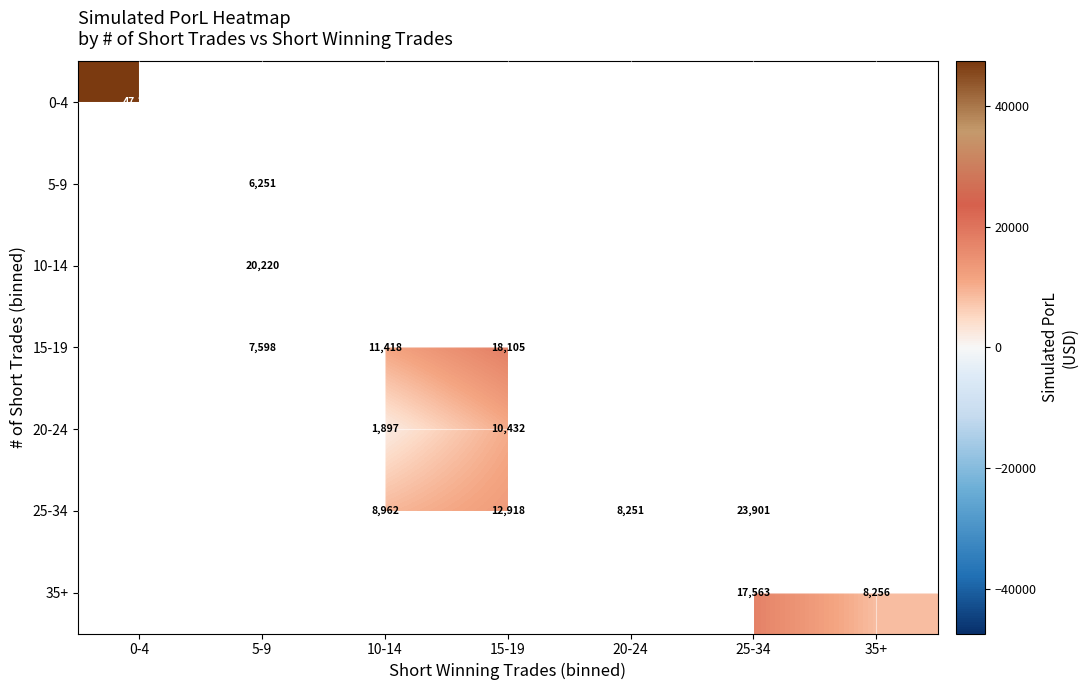

Which has a higher value, 5-9 or 0-4?

0-4